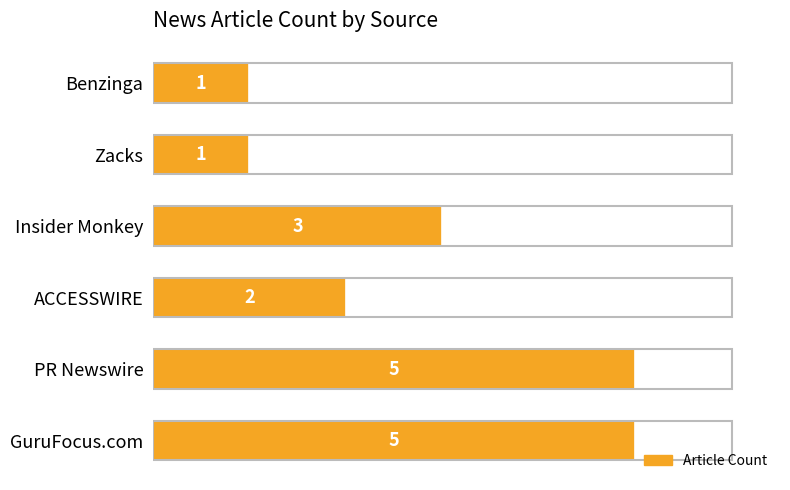

How many distinct data groups are displayed?

1